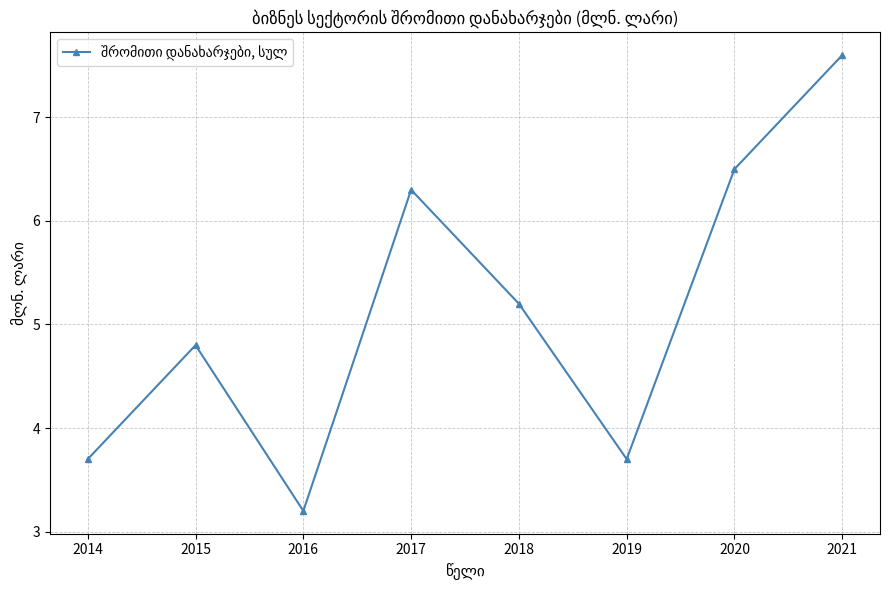

Count the number of values greater than 5.

4